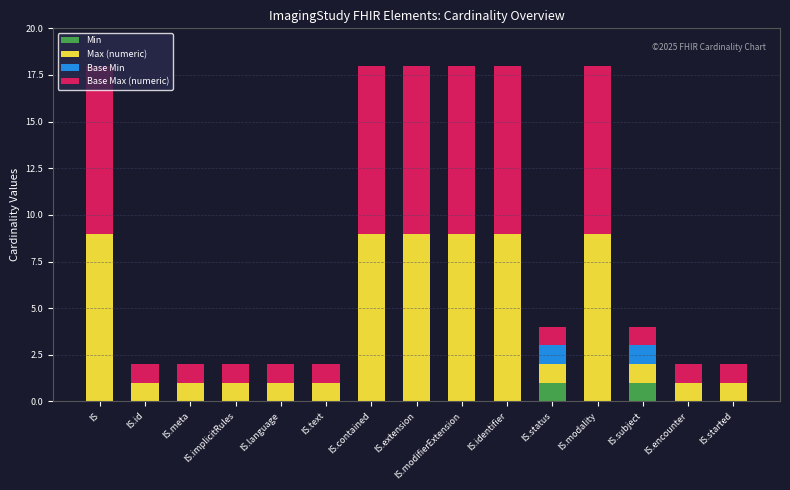

The Min series shows 0 at IS.meta. True or false?

True